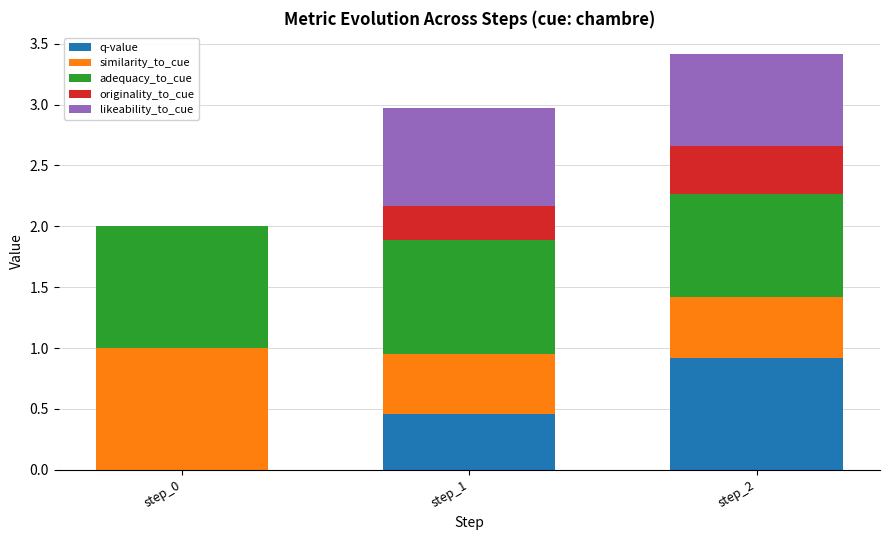

Does the chart contain stacked bars?

Yes